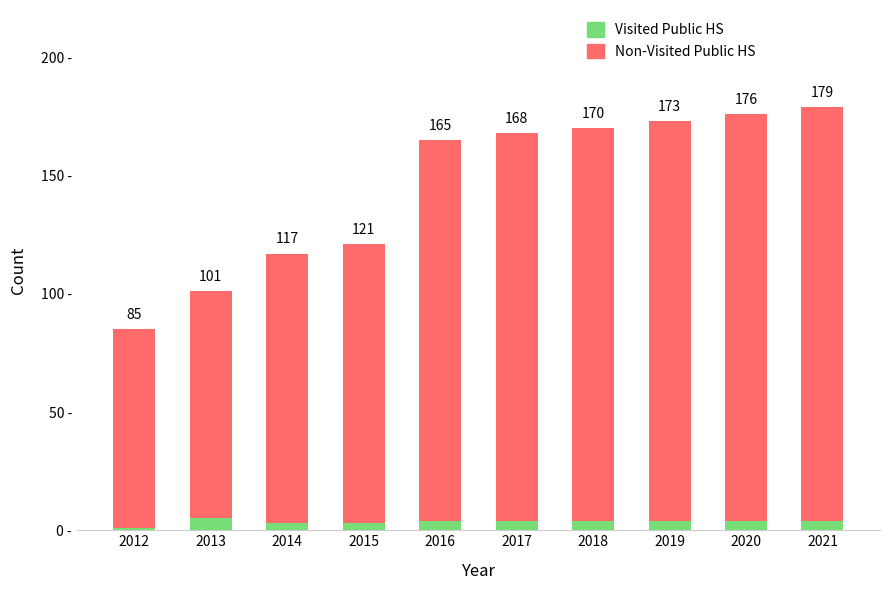

What is the maximum value shown in the chart?

179